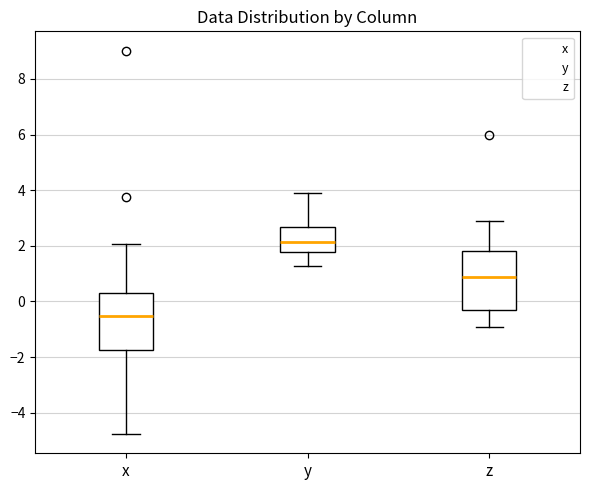

Reading left to right, transcribe this box plot: for each box, give where its median line is, the range the box spans, and where its two whiskers end, as read against the y-axis. The values are not printed on the chart, so give them approximately, as read against the axis.

x: median -0.6, box -1.8 to 0.4, whiskers -4.8 to 2.0
y: median 2.2, box 1.8 to 2.6, whiskers 1.2 to 3.8
z: median 0.8, box -0.2 to 1.8, whiskers -1.0 to 2.8